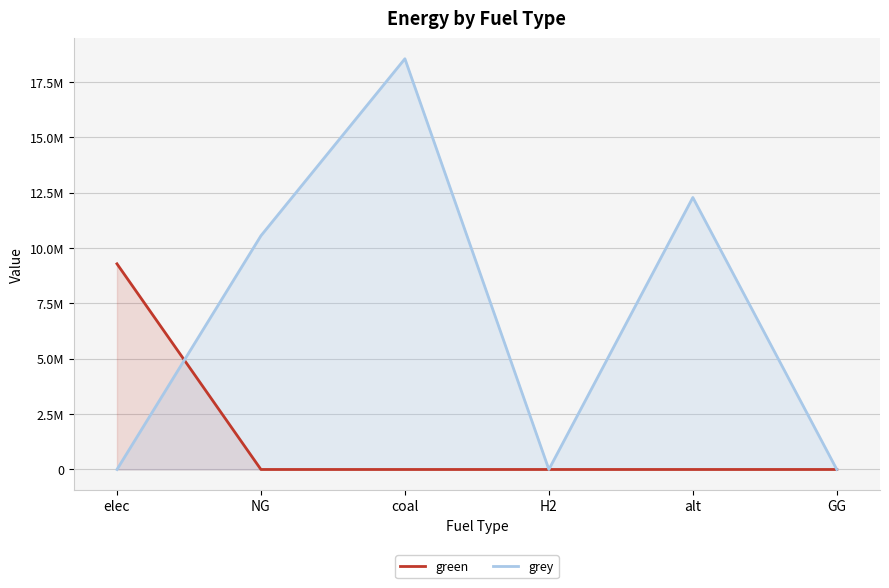

What is the difference between the green values at elec and NG?

9291270.7